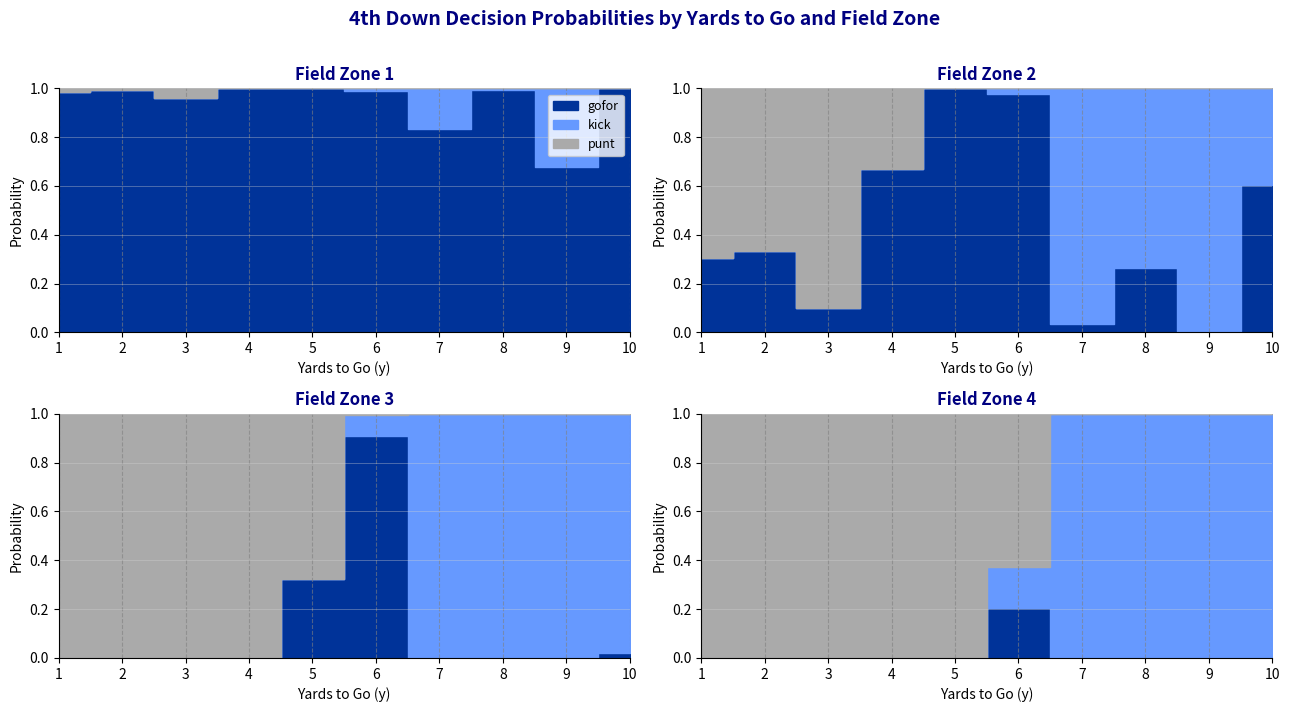

Which series has the widest spread of values?

gofor